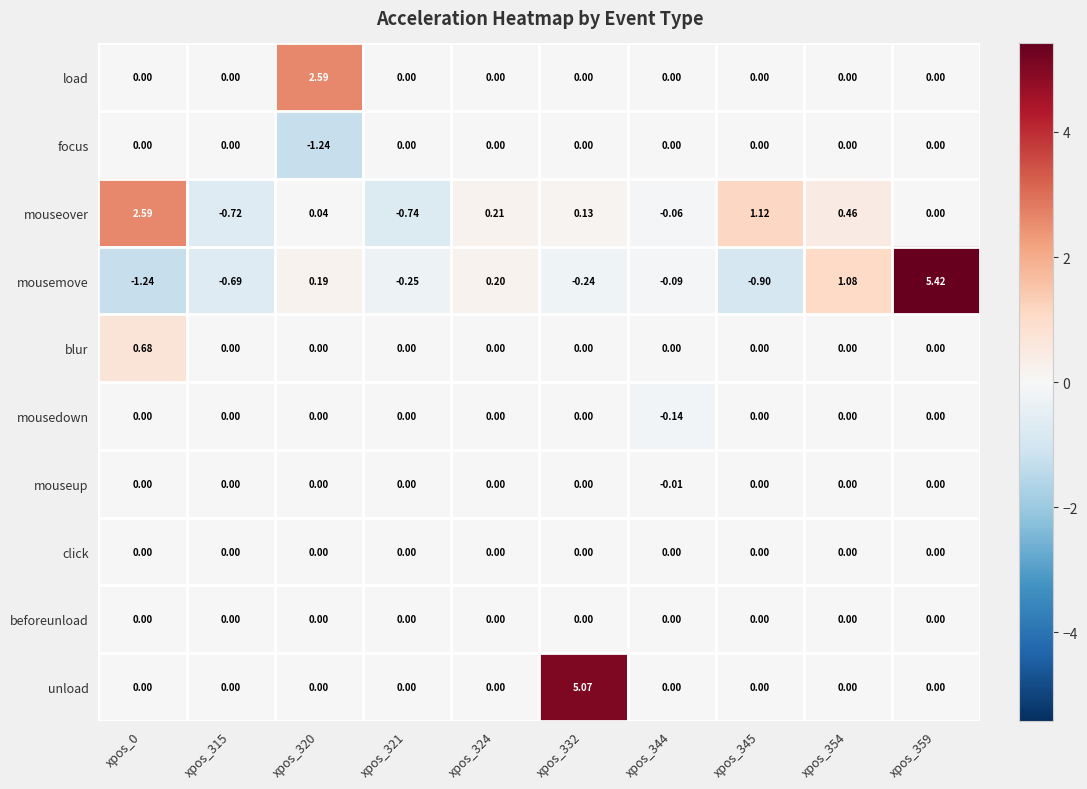

Which series has the widest spread of values?

mousemove